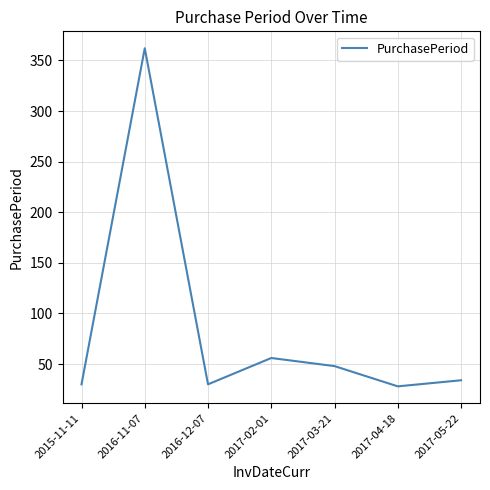

What position from the right is 2015-11-11?

7